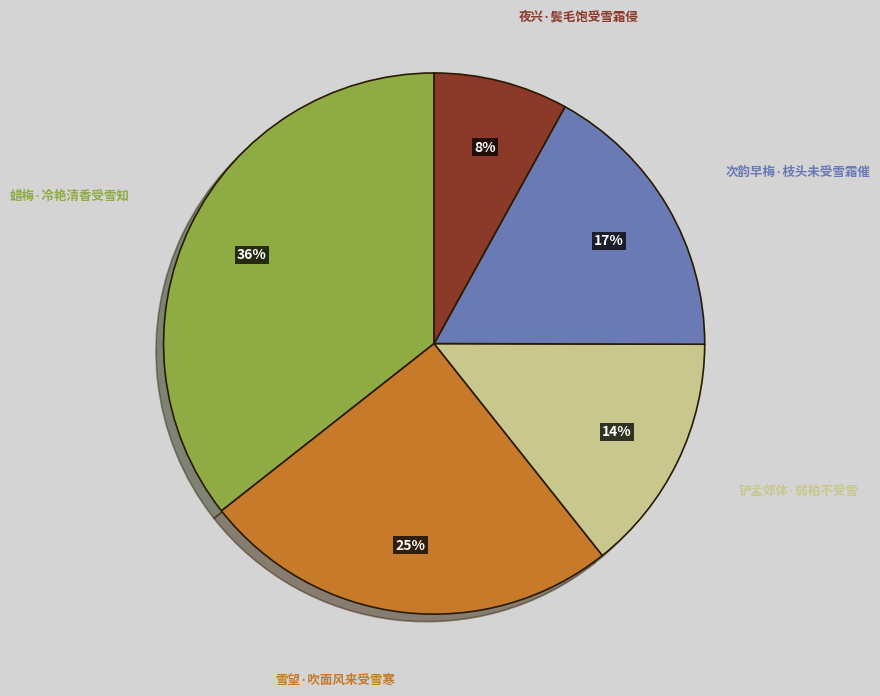

How many segments does this pie chart have?

5